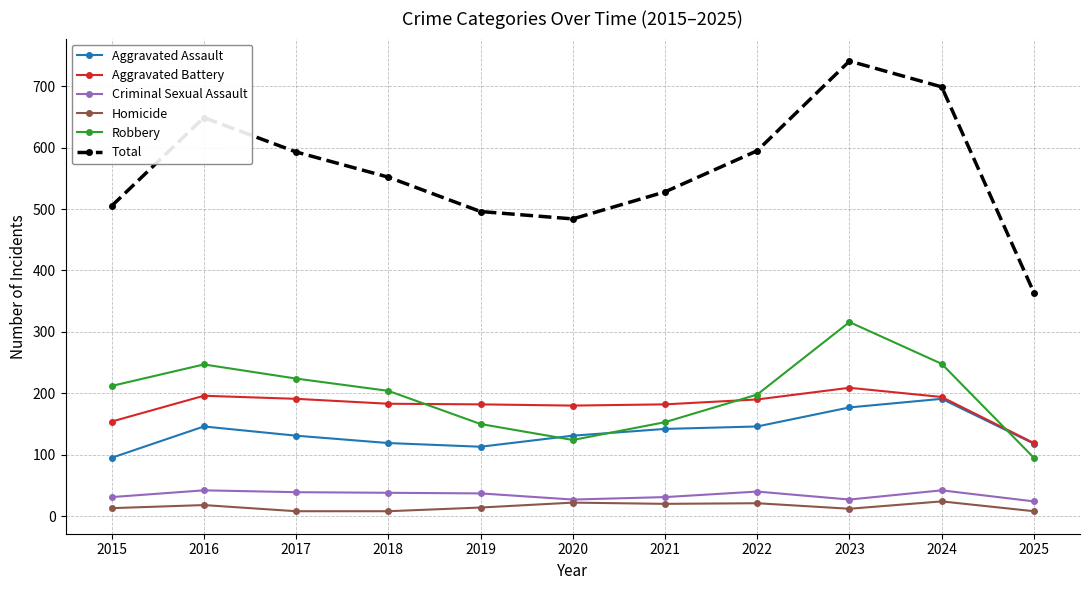

Rank the series at 2019 from lowest to highest value.

Homicide, Criminal Sexual Assault, Aggravated Assault, Robbery, Aggravated Battery, Total